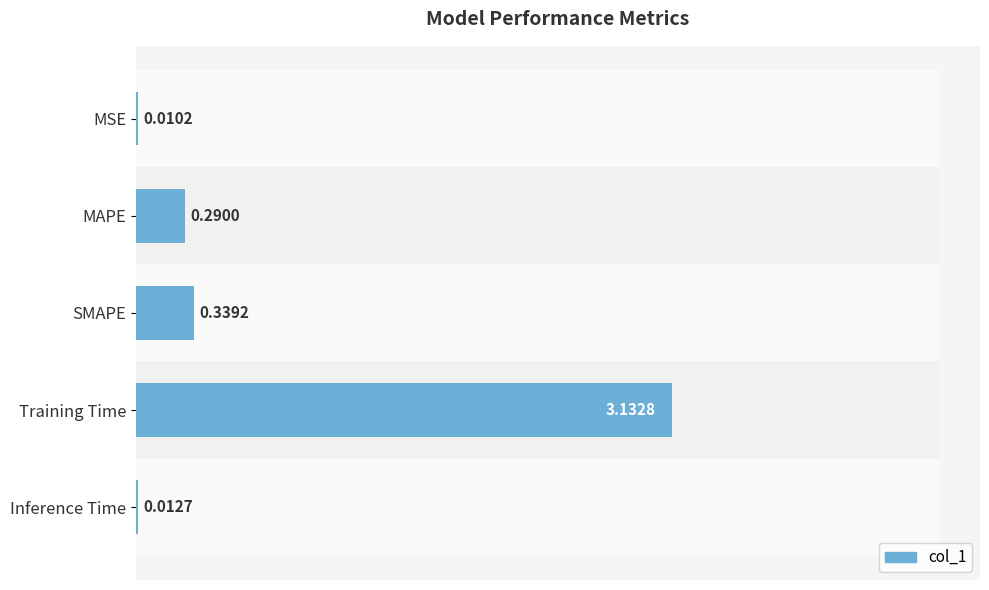

Rank the categories by value from lowest to highest.

0, 4, 1, 2, 3